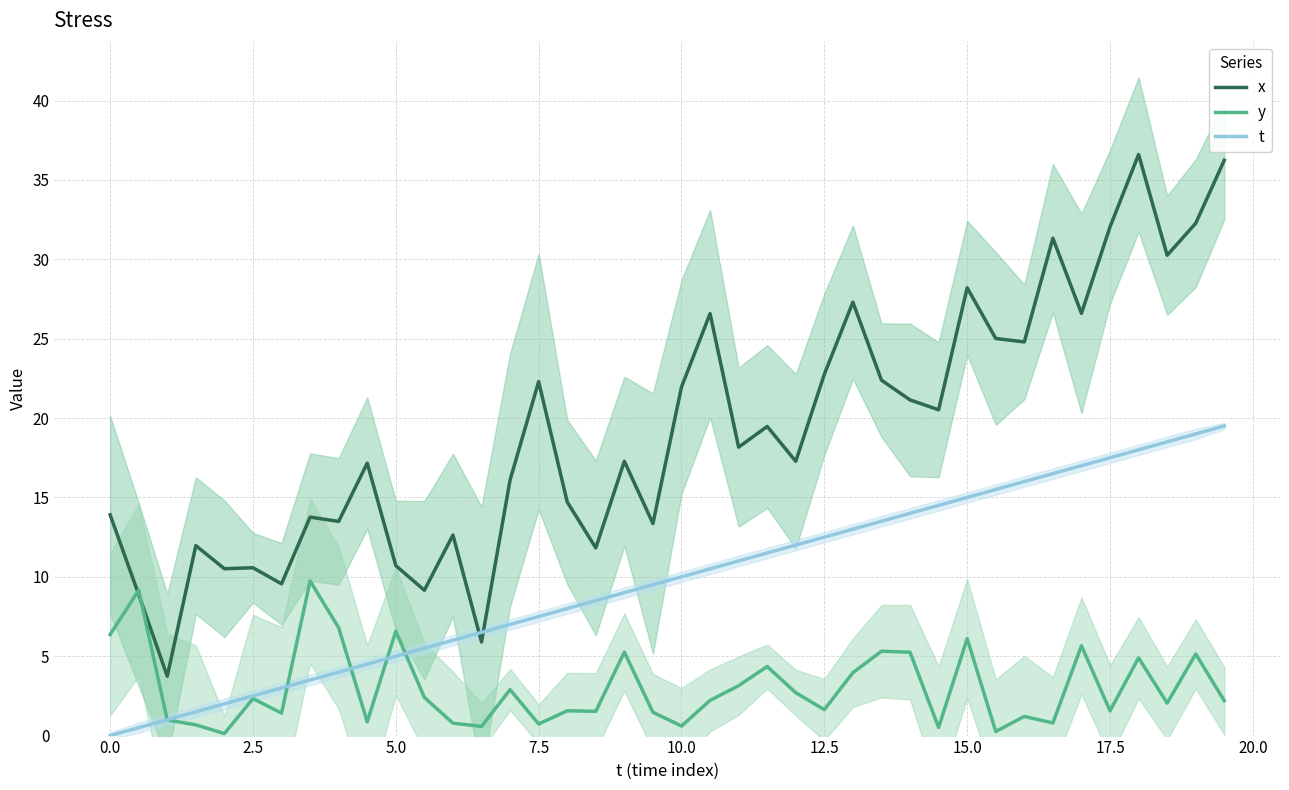

What is the value of the t point at the 31st from the left?

15.0